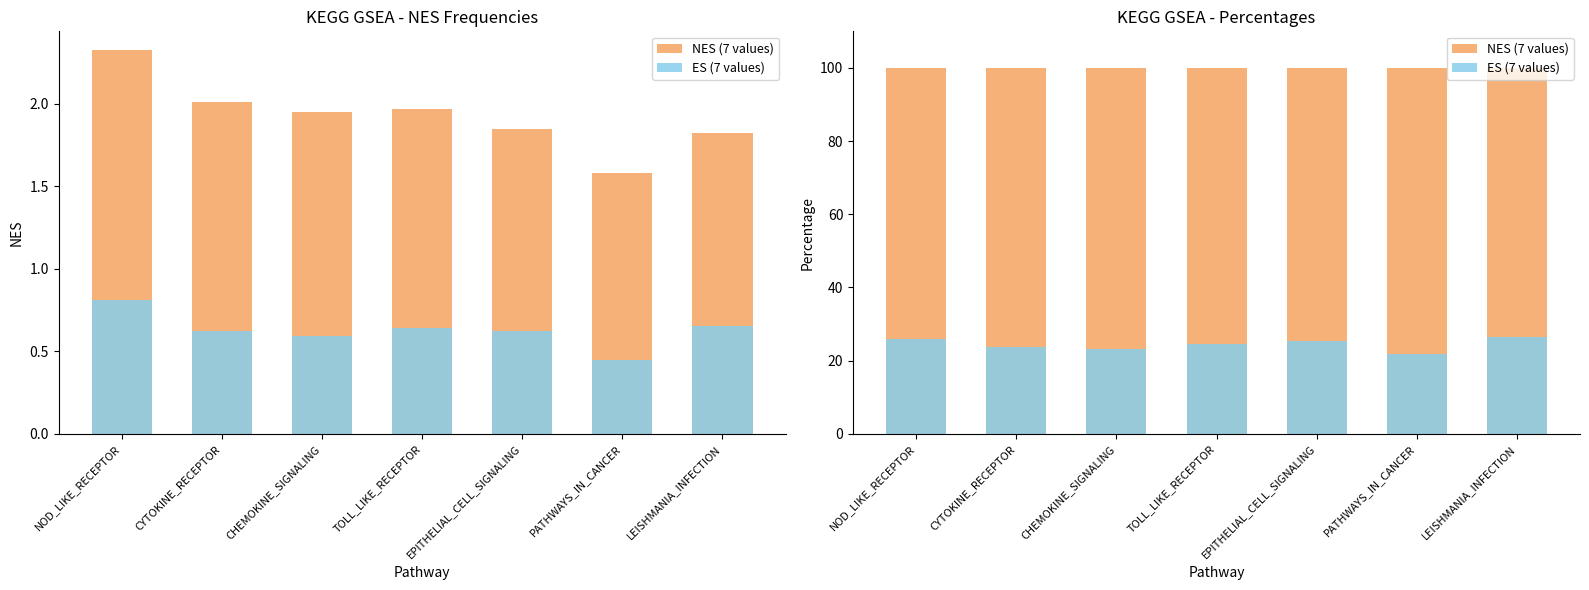

Which series has the widest spread of values?

ES (7 values)